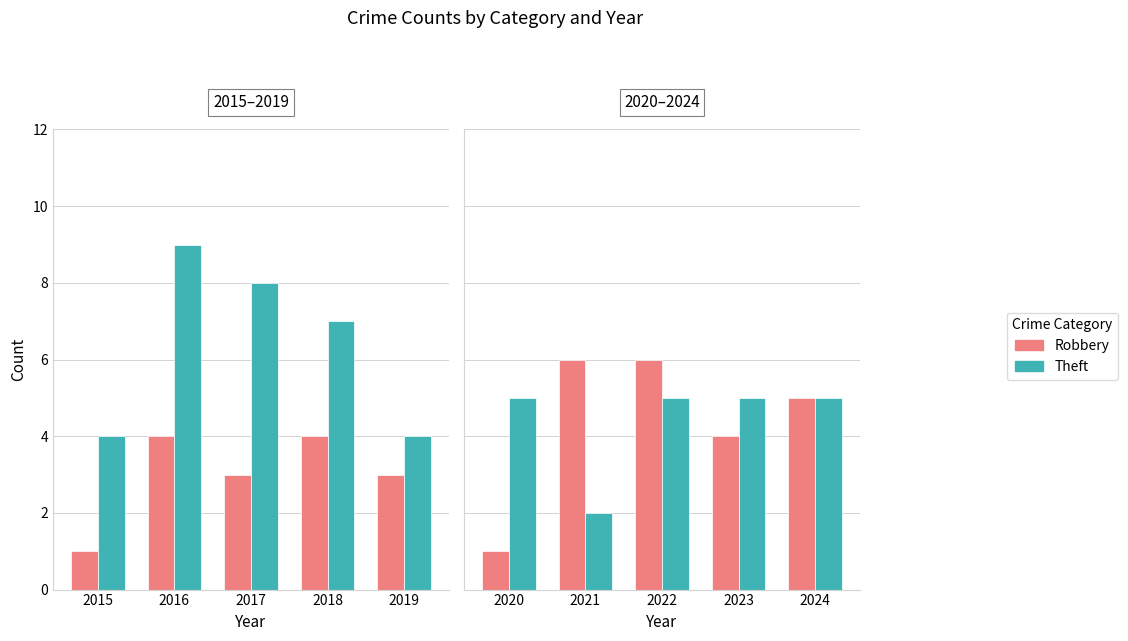

What is the smallest value displayed?

1